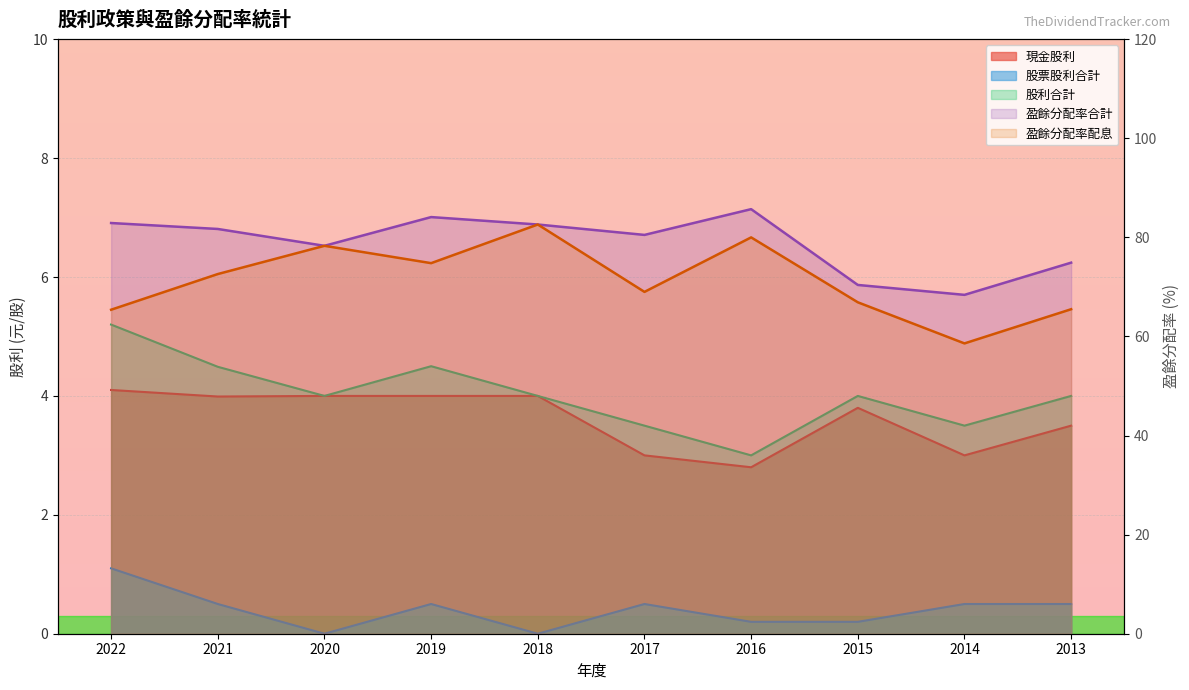

List the labels in order of 盈餘分配率合計 value, smallest first.

2014, 2015, 2013, 2020, 2017, 2021, 2018, 2022, 2019, 2016